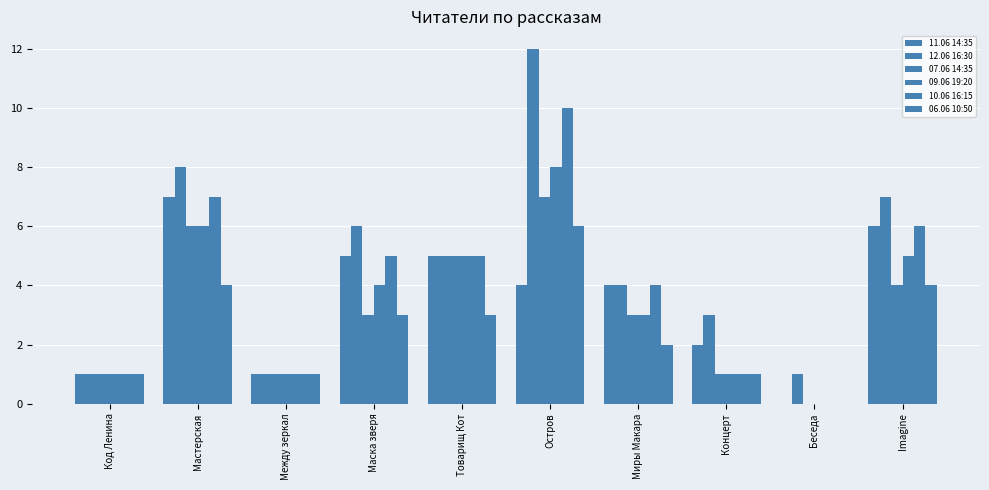

Where is 06.06 10:50 nearest to the value 3?

Маска зверя